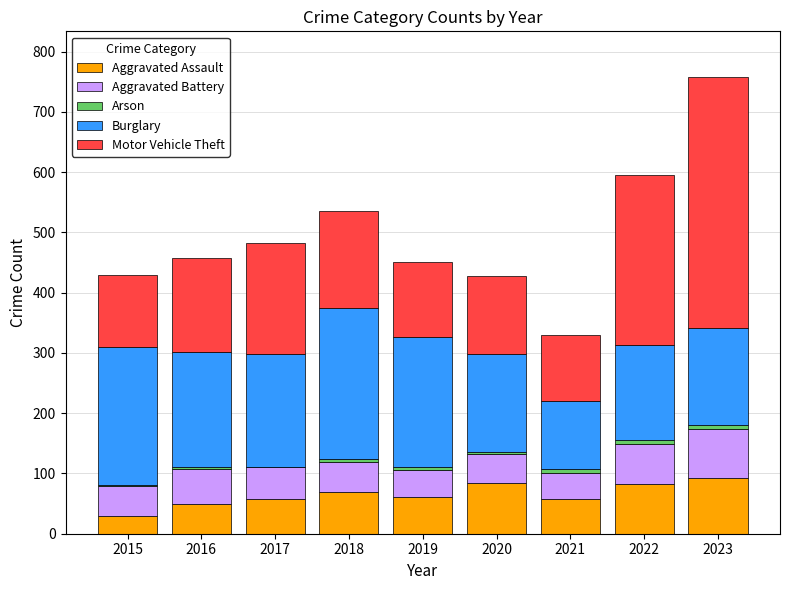

At which category is the sum across all series the highest?

2023